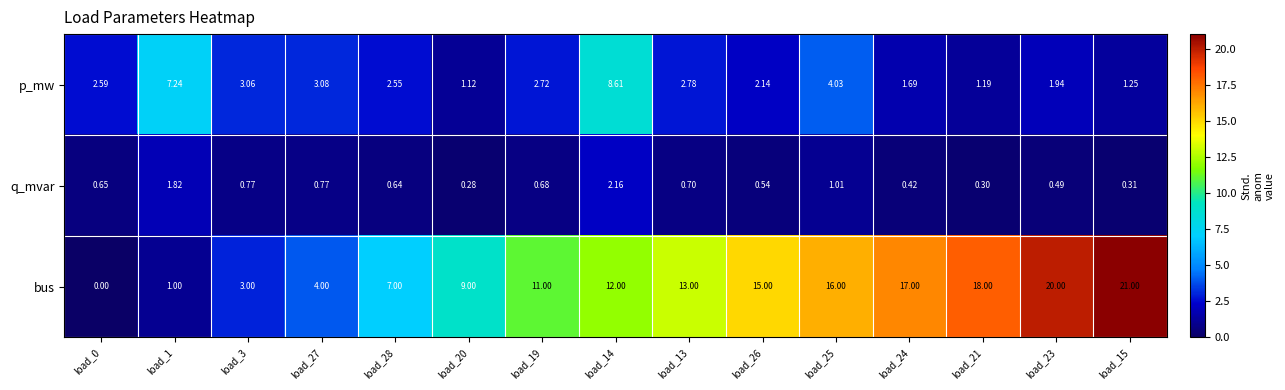

How many data points does each series have?

15